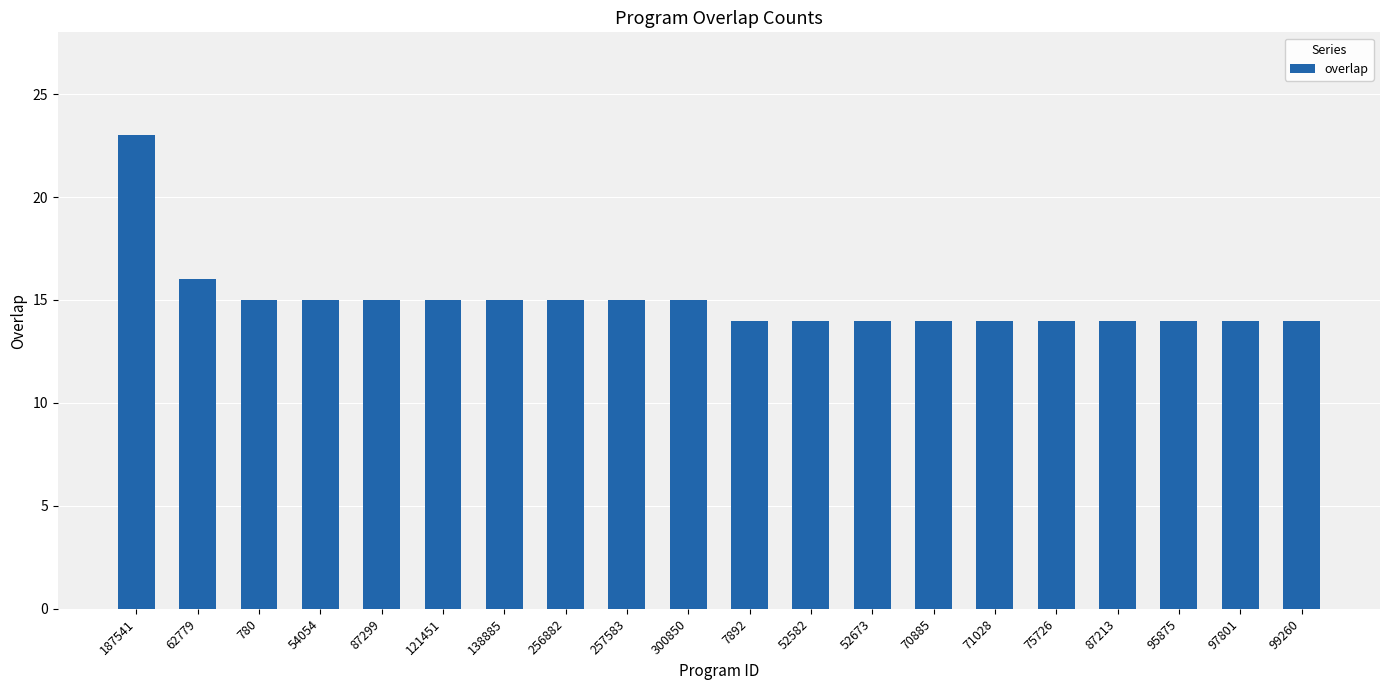

What is the change in value from 138885 to 87213?

-1